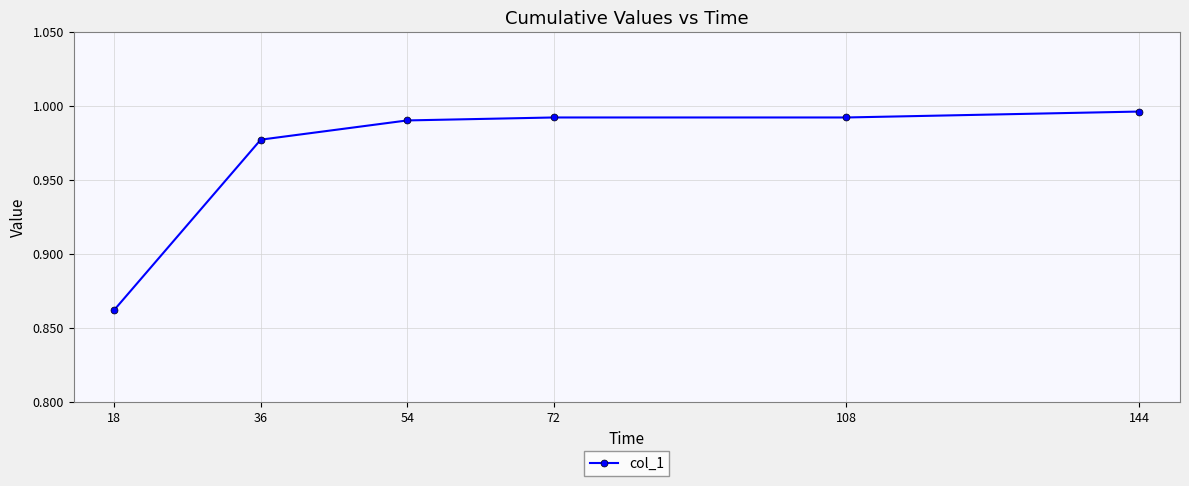

Is it true that the value at 18 is 0.6?

False